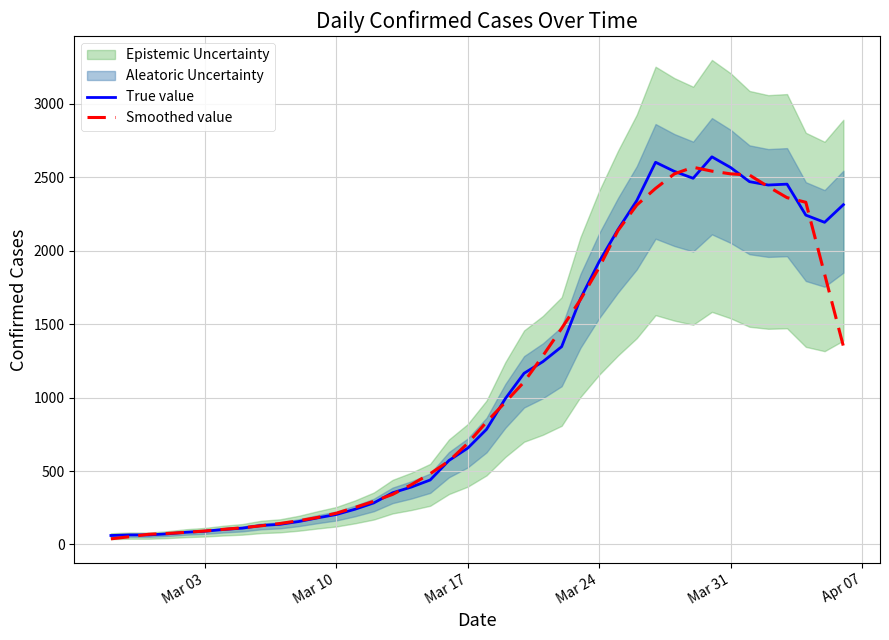

What is the highest value of the Smoothed value series?

2569.0